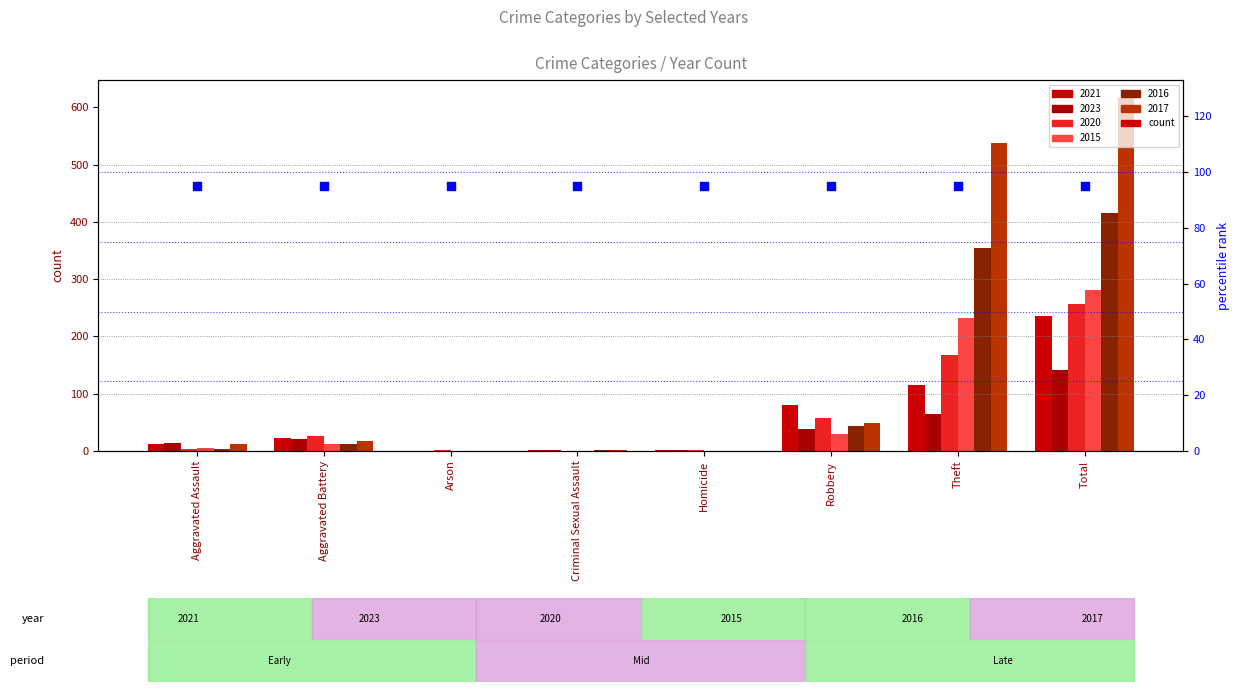

Which series contains the highest Y value?

2017